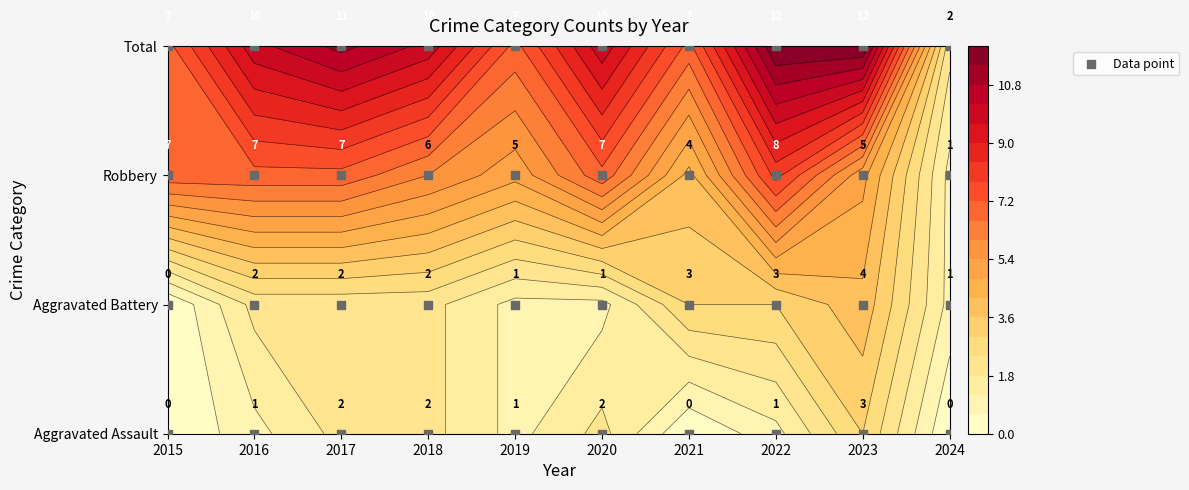

Reading right to left, extract all data points from this chart.

Aggravated Assault: 2024=0	2023=3	2022=1	2021=0	2020=2	2019=1	2018=2	2017=2	2016=1	2015=0
Aggravated Battery: 2024=1	2023=4	2022=3	2021=3	2020=1	2019=1	2018=2	2017=2	2016=2	2015=0
Robbery: 2024=1	2023=5	2022=8	2021=4	2020=7	2019=5	2018=6	2017=7	2016=7	2015=7
Total: 2024=2	2023=12	2022=12	2021=7	2020=10	2019=7	2018=10	2017=11	2016=10	2015=7